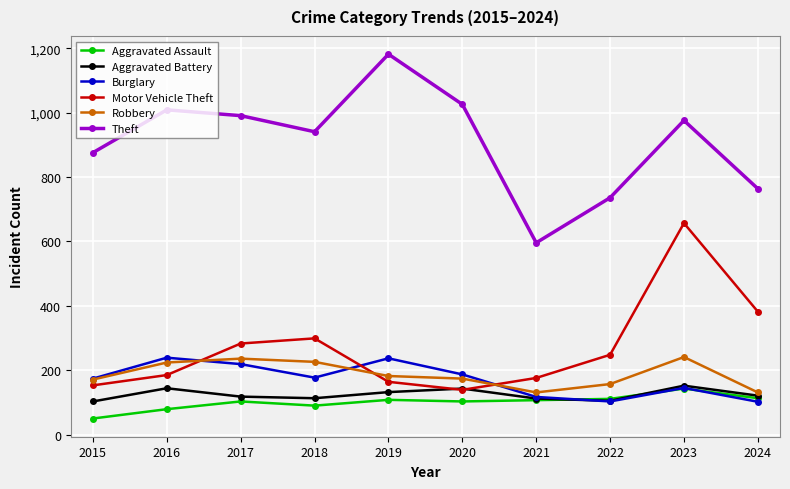

How many categories are shown in the chart?

10